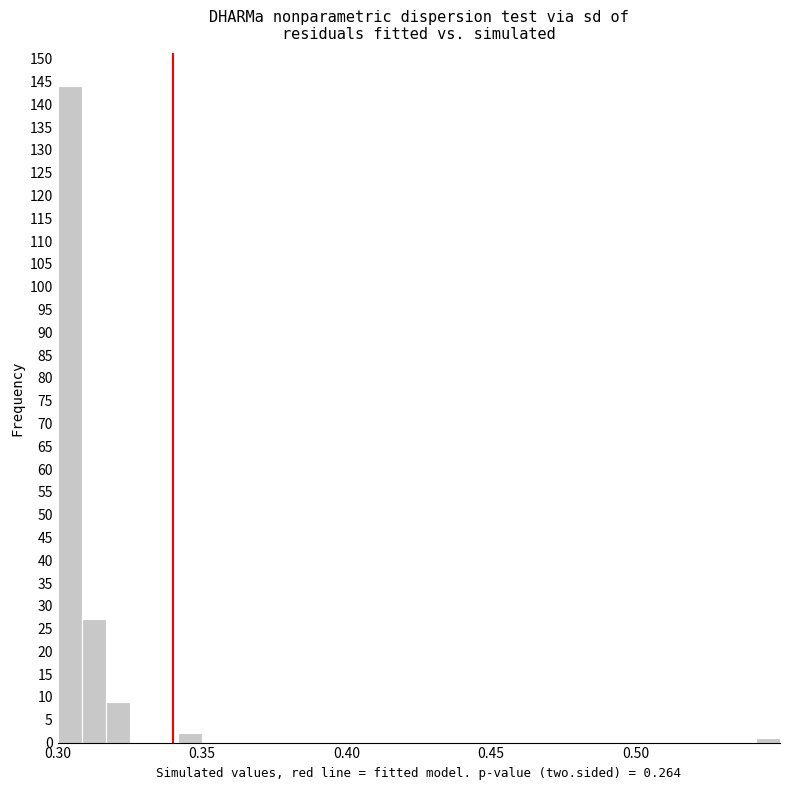

Around what value on the x-axis is the tallest bar? Give the approximate position of its centre, as read against the axis.

0.305